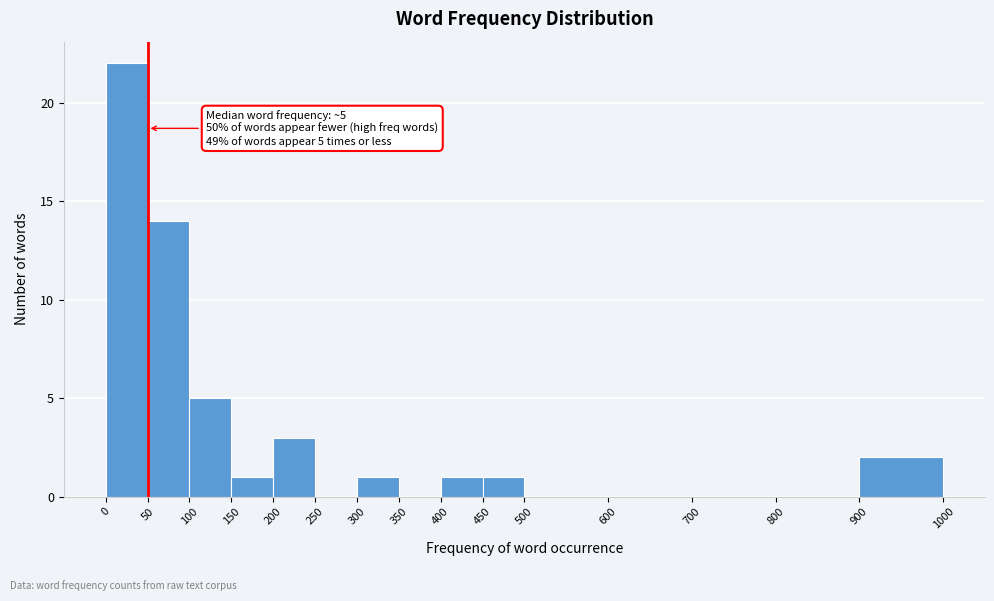

Over which range of the x-axis is the bar tallest?

0 to 50